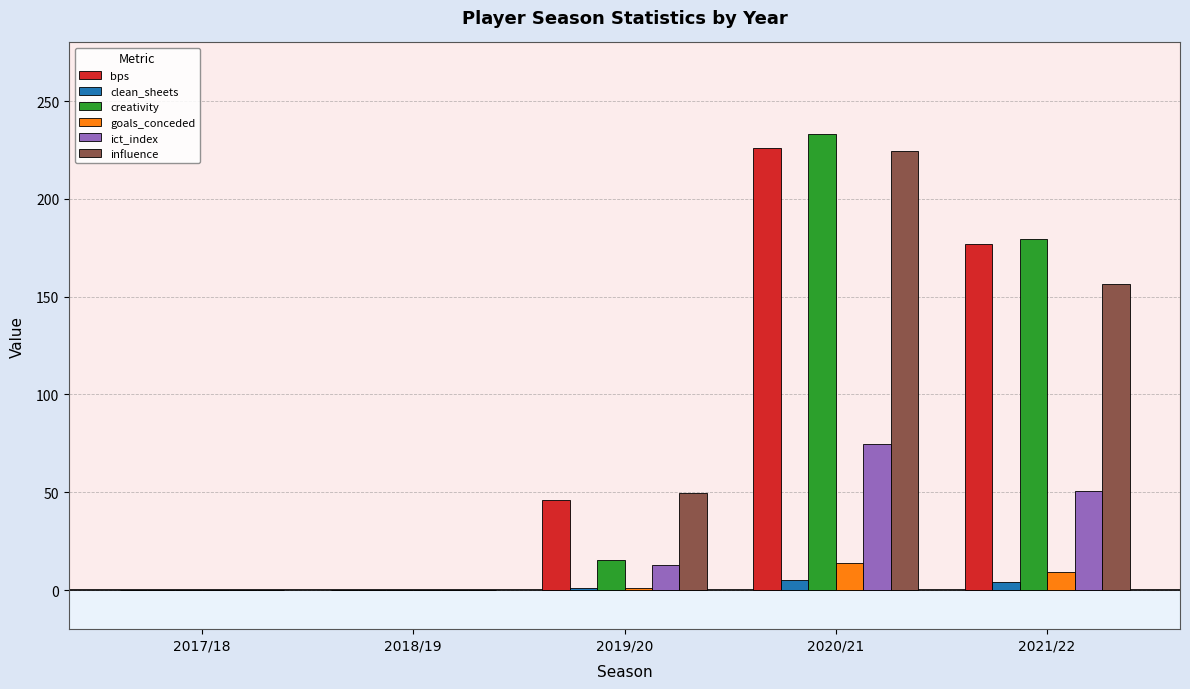

At which label is influence closest to 112?

2021/22